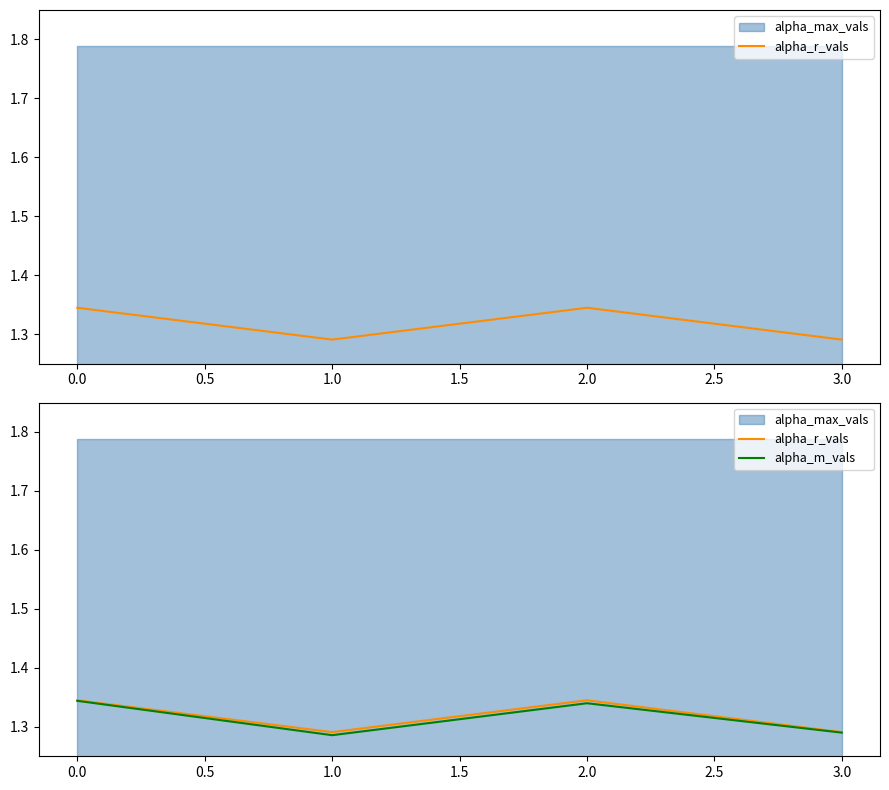

What is the lowest value of the alpha_r_vals series?

1.3